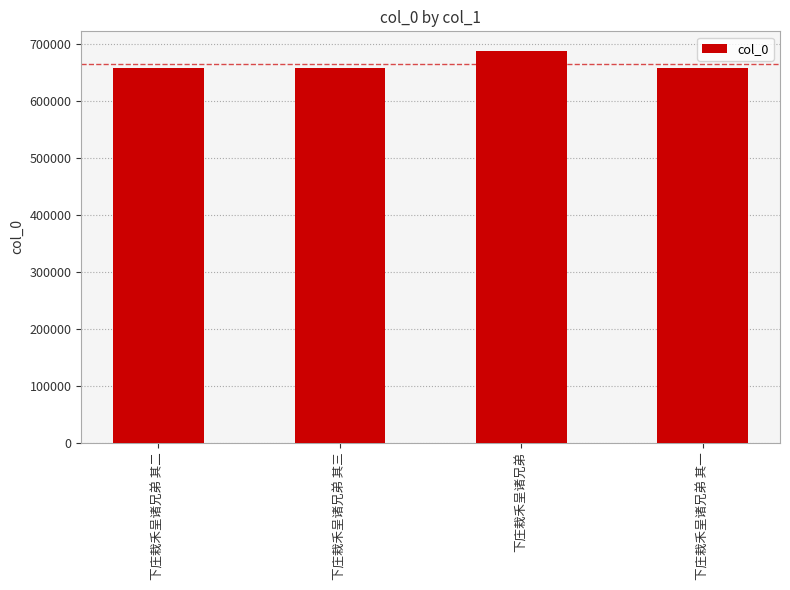

What is the smallest value displayed?

658248